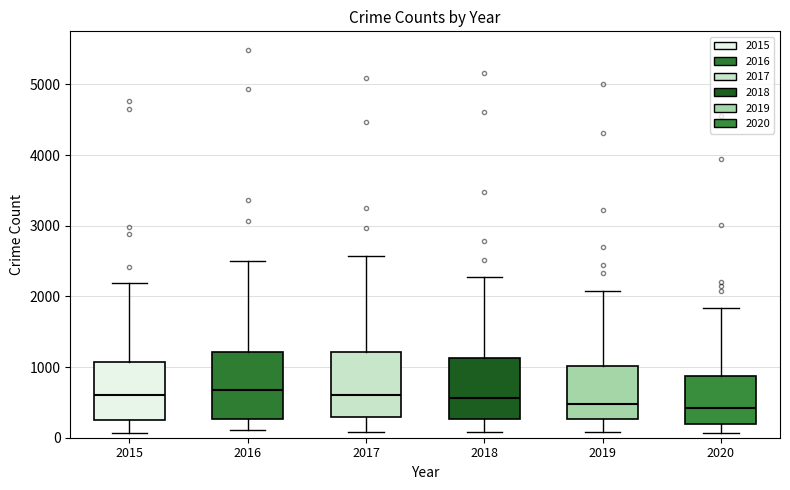

Reading left to right, read every box against the y-axis: the position of its median line, the range the box covers, and the ends of its whiskers. The values are not printed on the chart, so give them approximately, as read against the axis.

2015: median 600, box 300 to 1100, whiskers 100 to 2200
2016: median 700, box 300 to 1200, whiskers 100 to 2500
2017: median 600, box 300 to 1200, whiskers 100 to 2600
2018: median 600, box 300 to 1100, whiskers 100 to 2300
2019: median 500, box 300 to 1000, whiskers 100 to 2100
2020: median 400, box 200 to 900, whiskers 100 to 1800